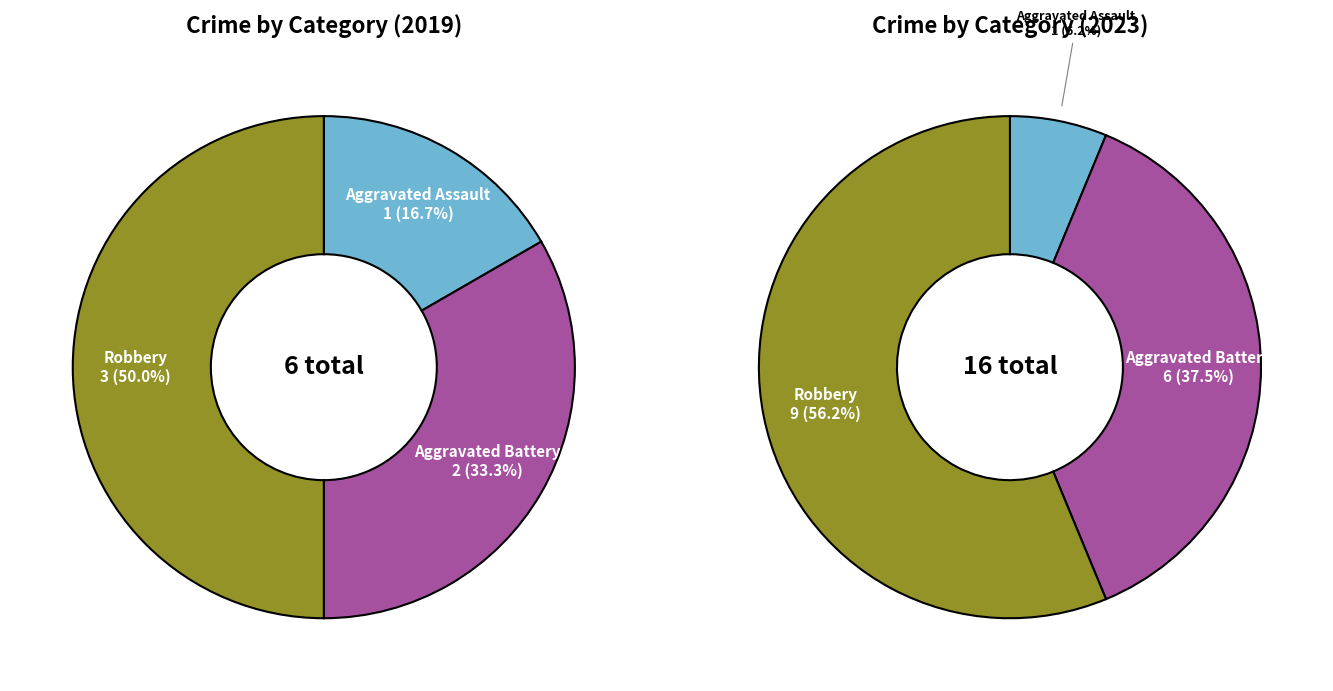

Is there any slice that represents more than half of the pie?

No